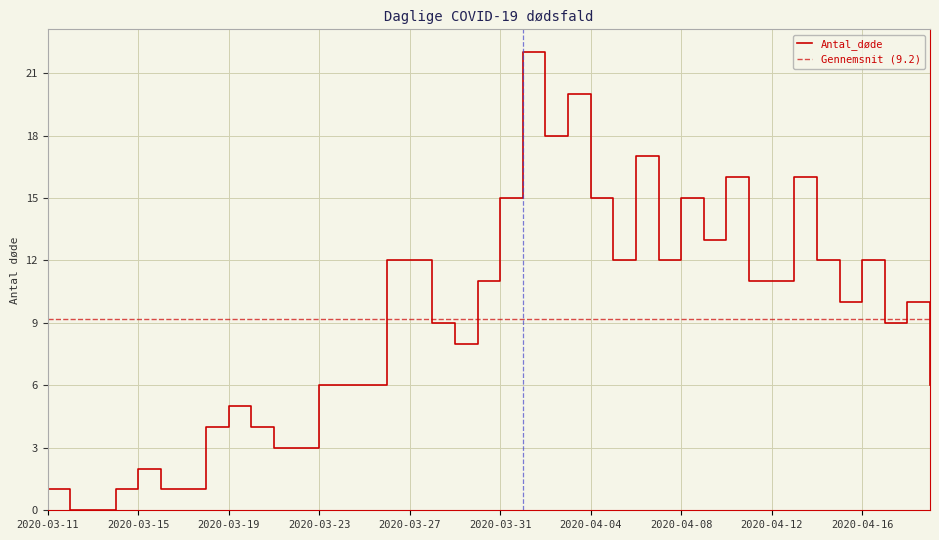

True or false: Antal_døde has a value of 20 at 2020-04-08.

False